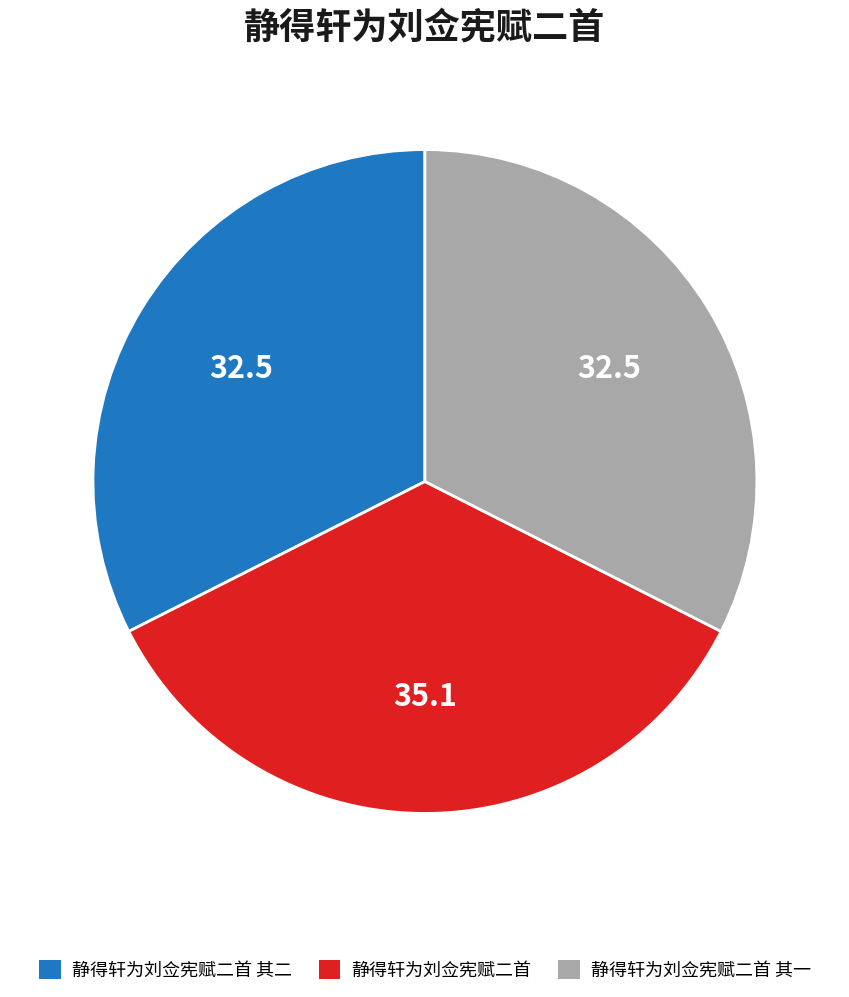

Which category has the biggest portion of the pie?

静得轩为刘佥宪赋二首